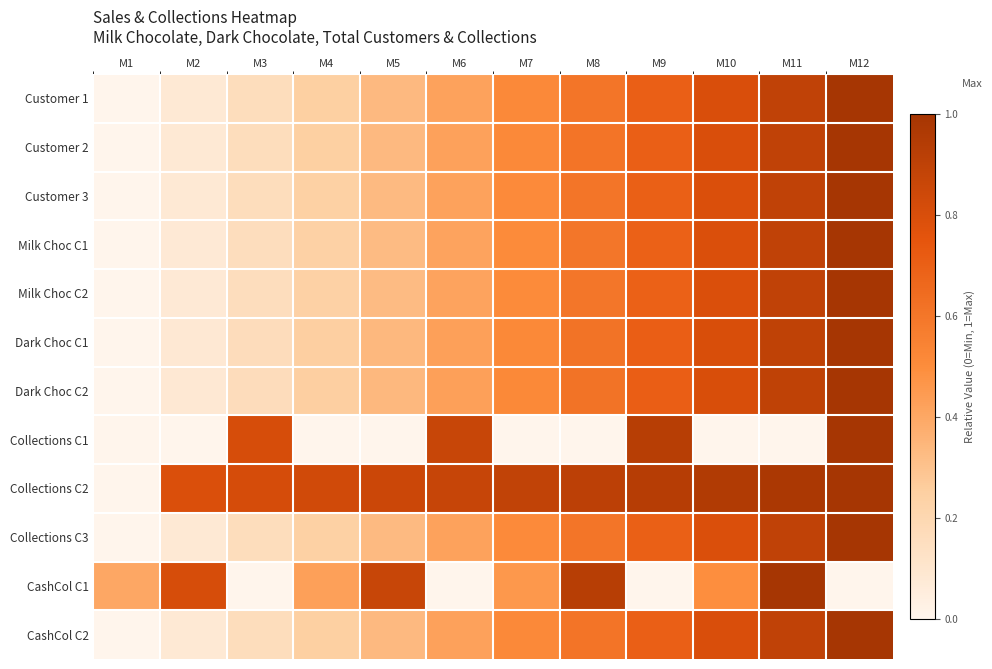

Between M3 and M5, which series saw the biggest shift?

CashCol C1